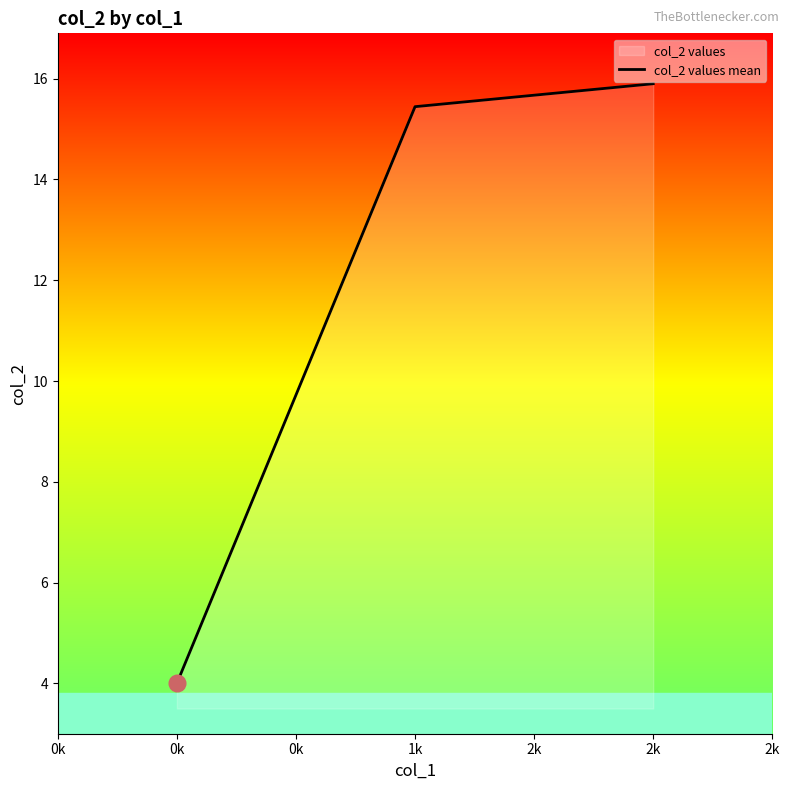

What is the greatest value displayed?

15.9